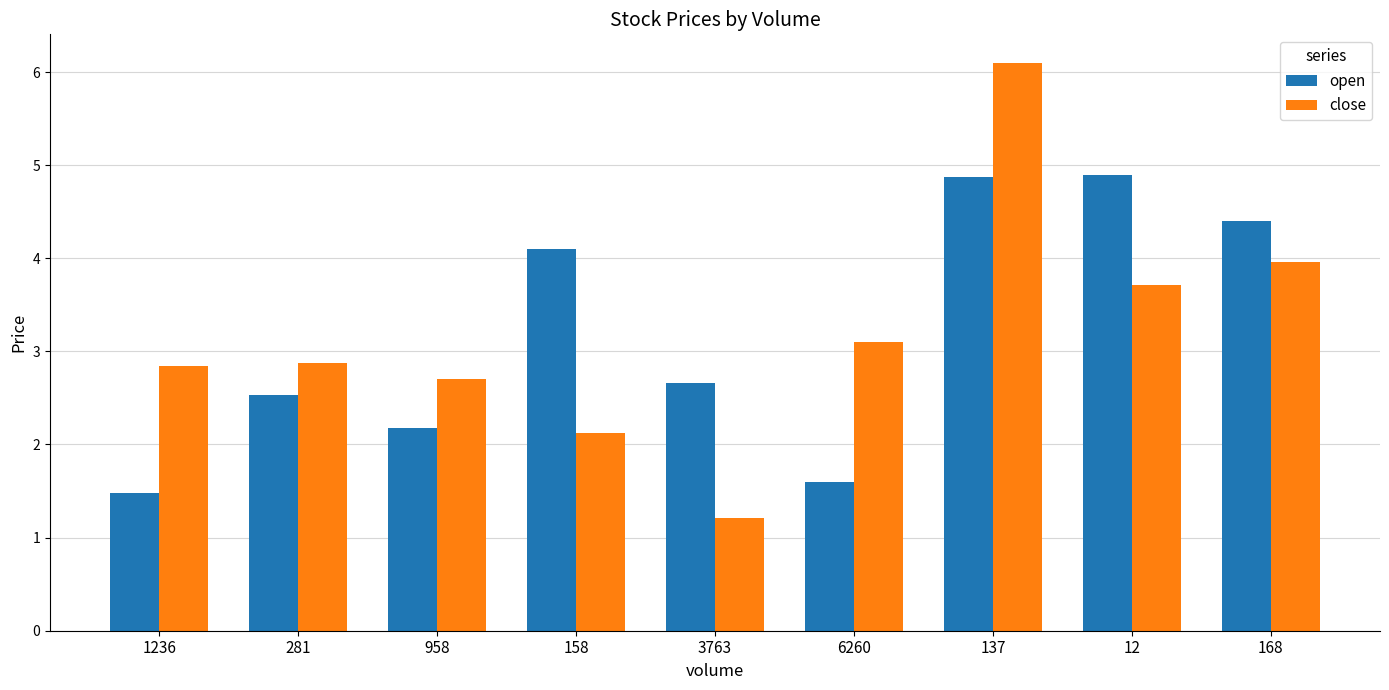

What is the difference between the highest and lowest values at 137?

1.2